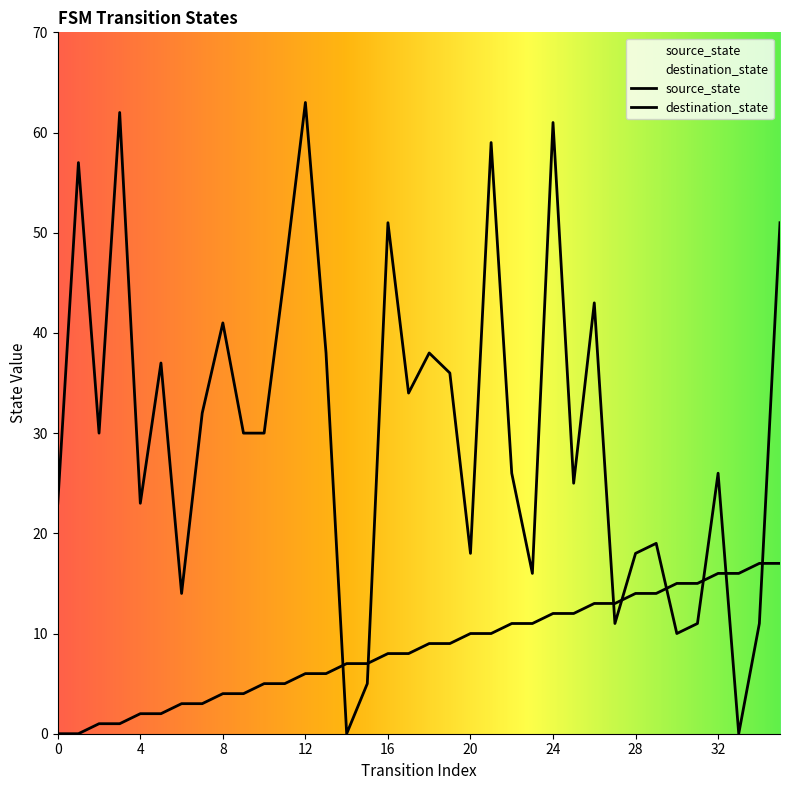

What is the difference between the maximum and minimum values in the destination_state series?

63